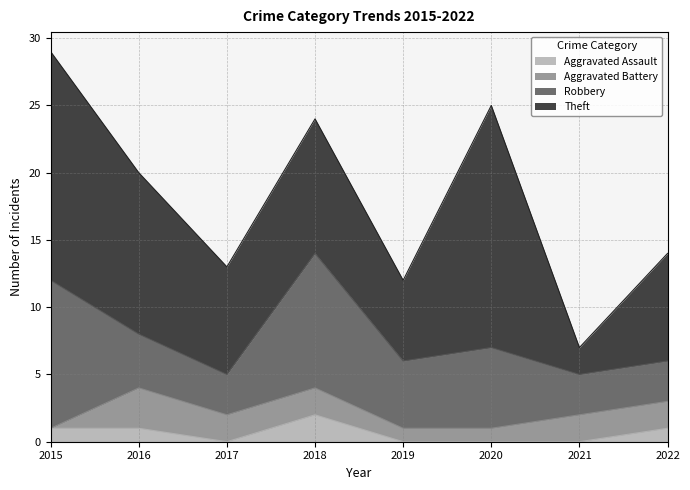

How many values in the Robbery series are below 5?

4